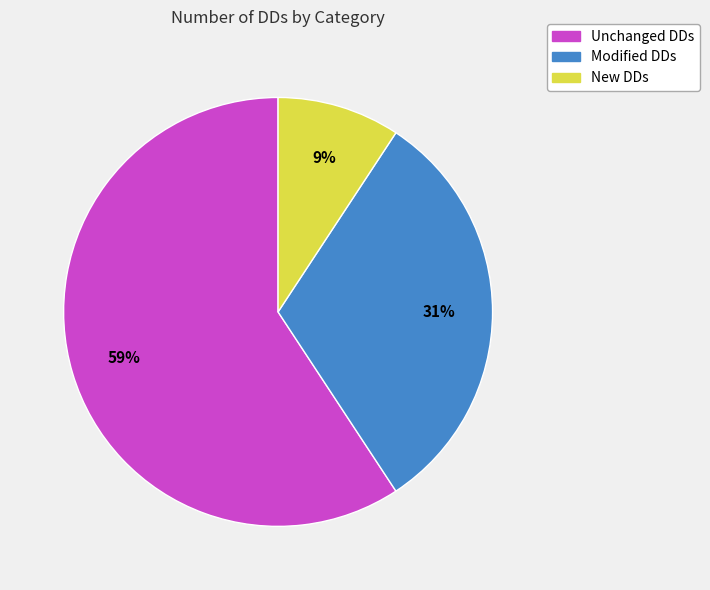

To the nearest percent, what is the combined percentage of Modified DDs and Unchanged DDs?

91%